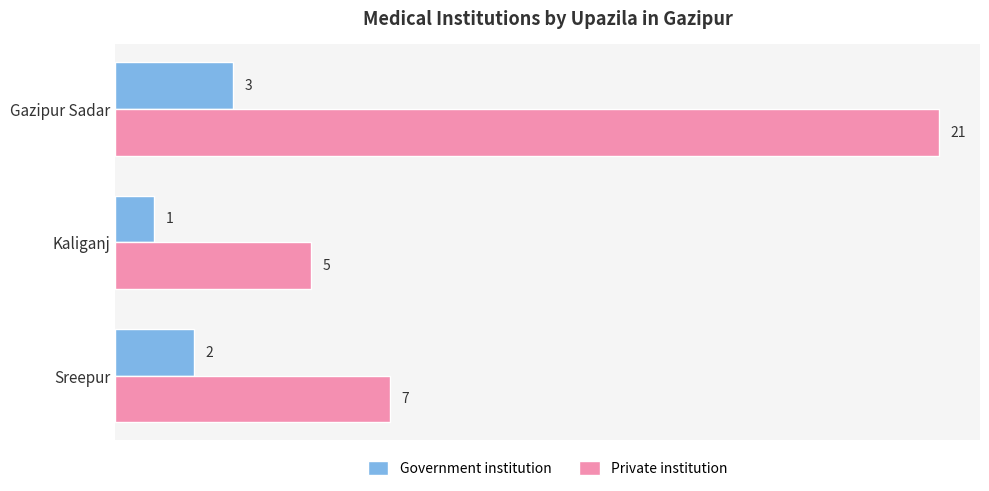

What is the sum of all Private institution values?

33